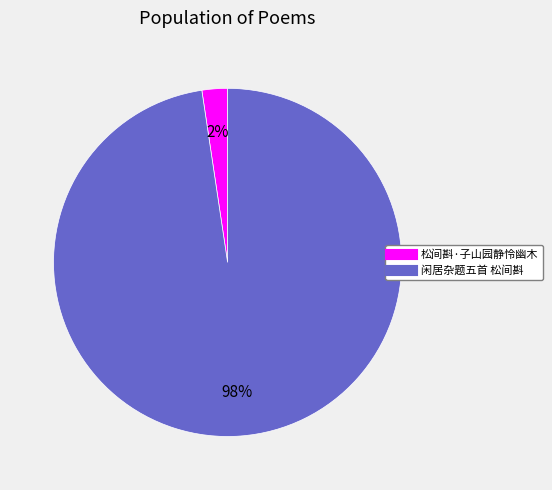

Does any single category account for the majority?

Yes